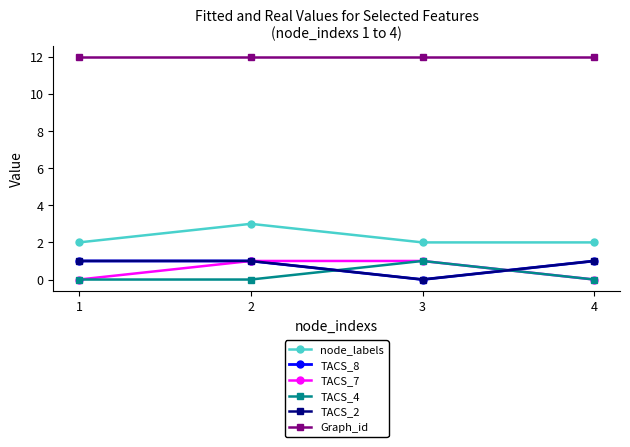

How many lines are shown in the chart?

6